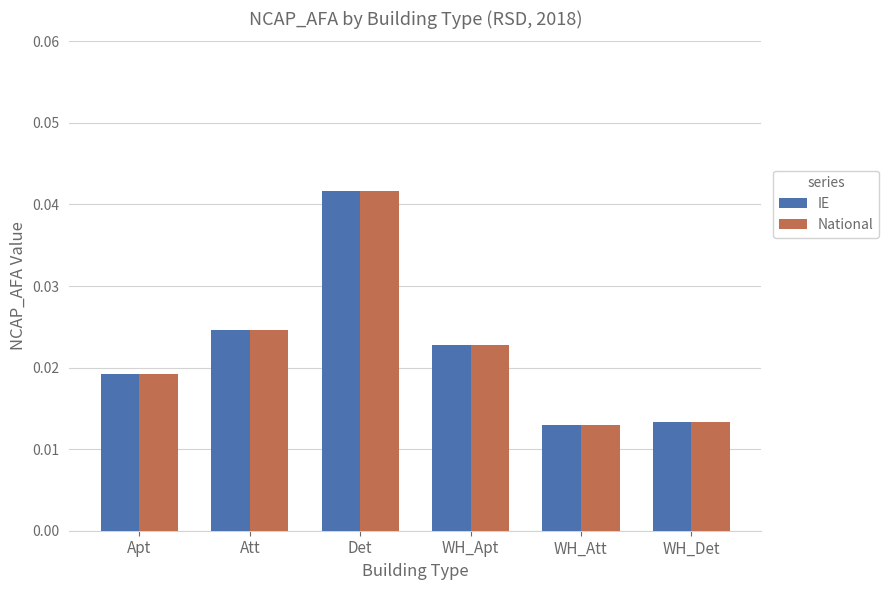

How many National values are between 0 and 1?

6